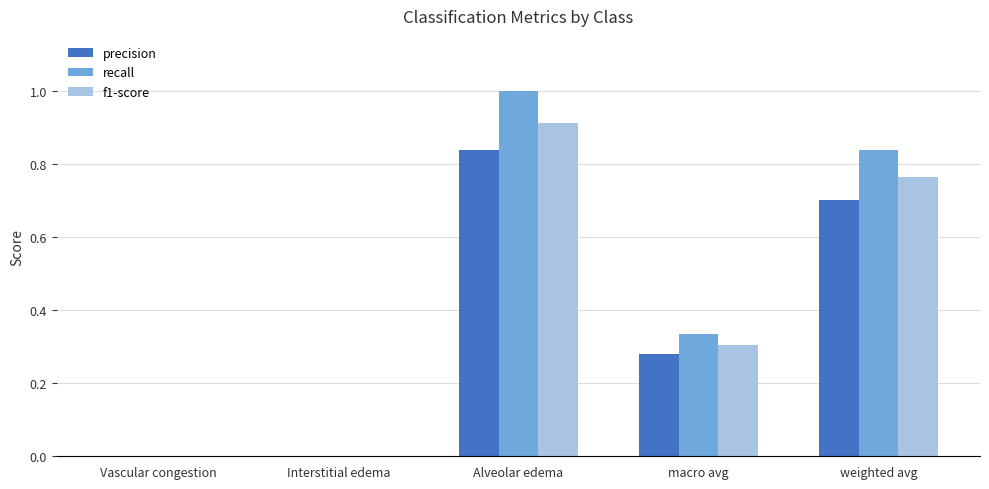

What is the maximum value shown in the chart?

1.0